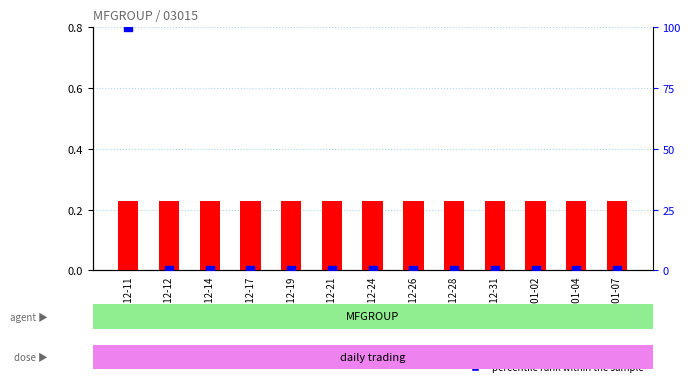

Which series contains the highest Y value?

percentile rank within the sample